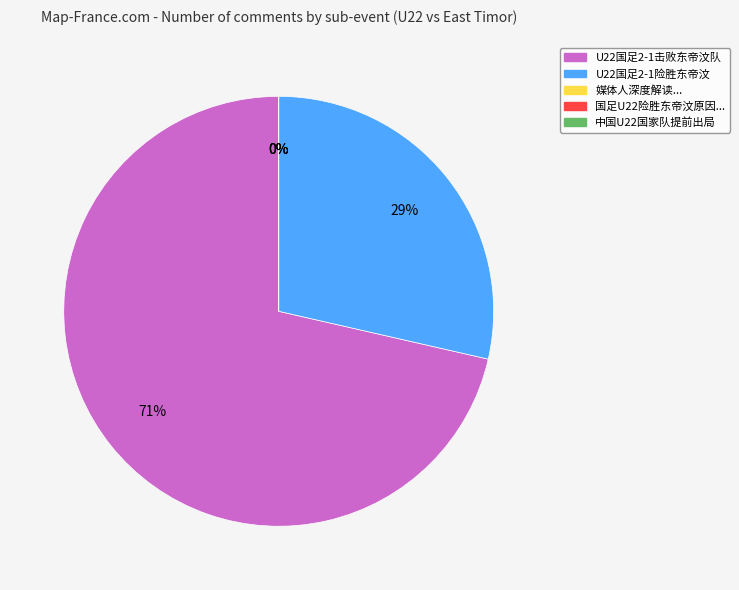

To the nearest percent, what is the average slice percentage?

20%